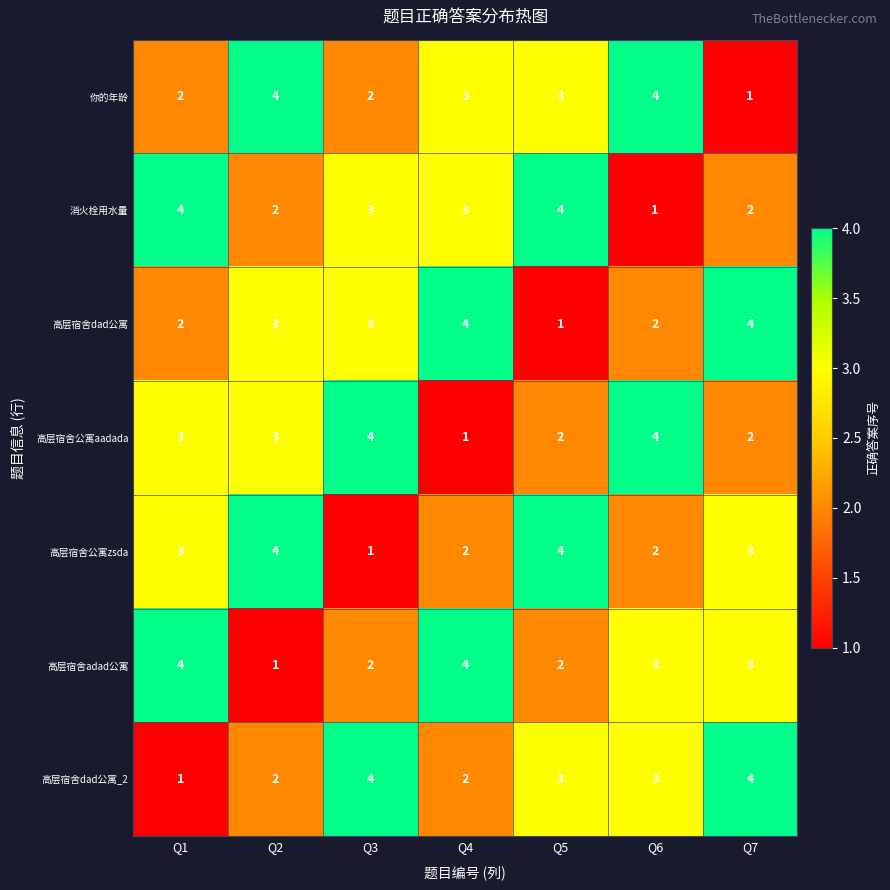

Between Q5 and Q6, which series saw the biggest shift?

消火栓用水量